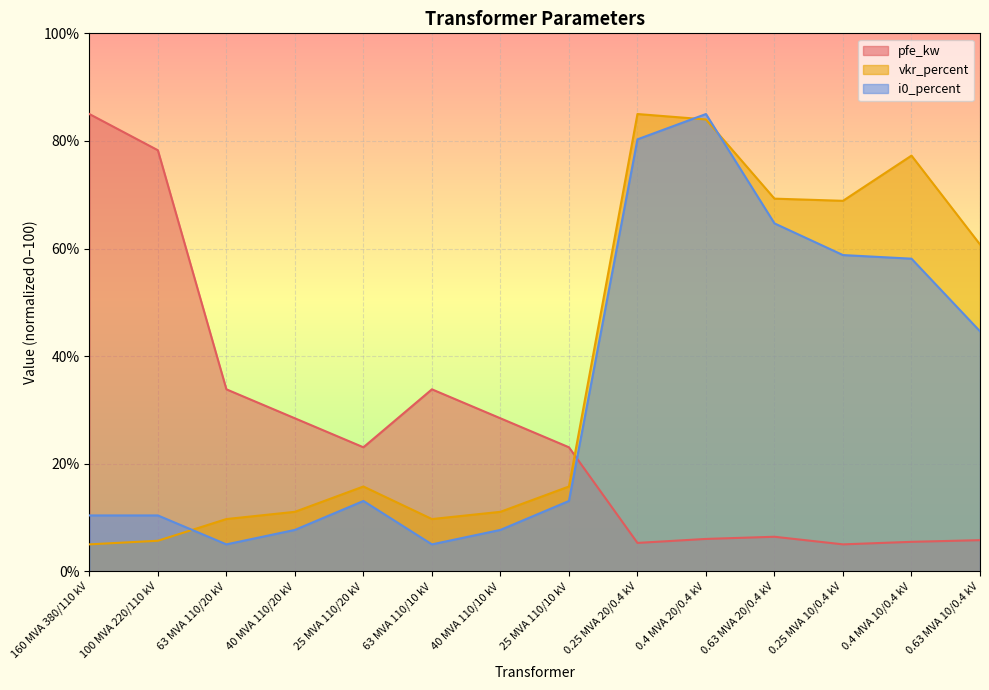

What is the label of the 7th point from the left?

40 MVA 110/10 kV